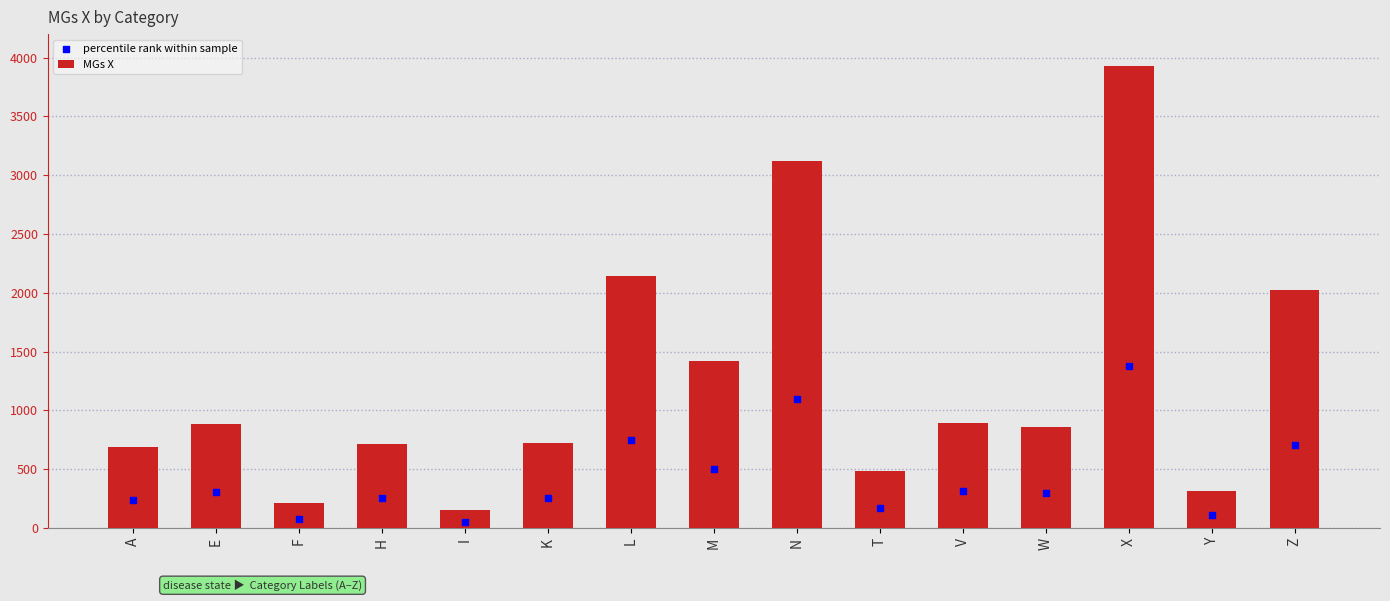

Which series contains the lowest Y value?

percentile rank within sample